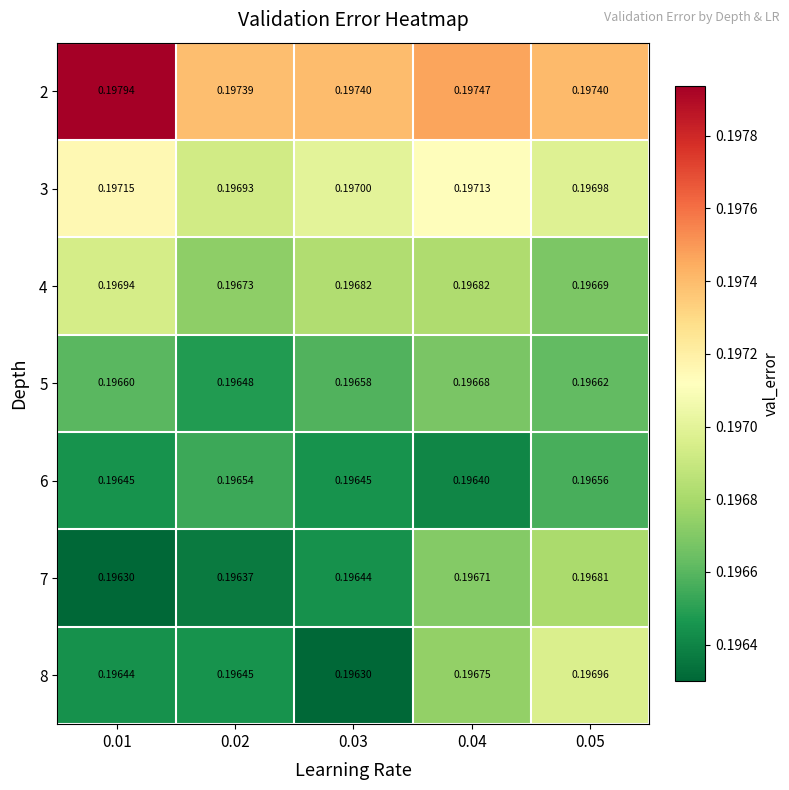

Is the value of 2 at 0.04 greater than the value of 3 at 0.02?

Yes